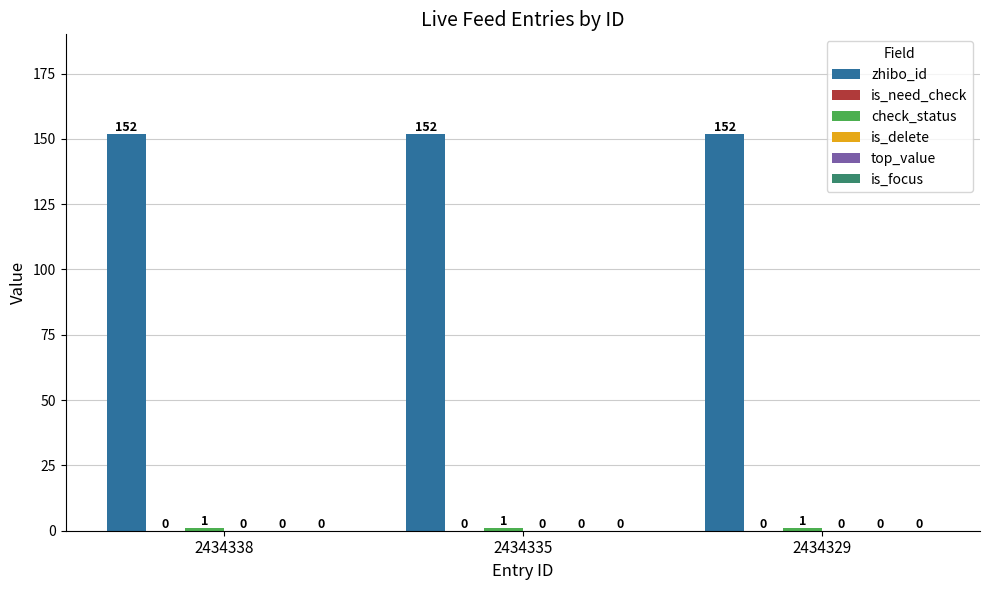

Does the chart contain stacked bars?

No